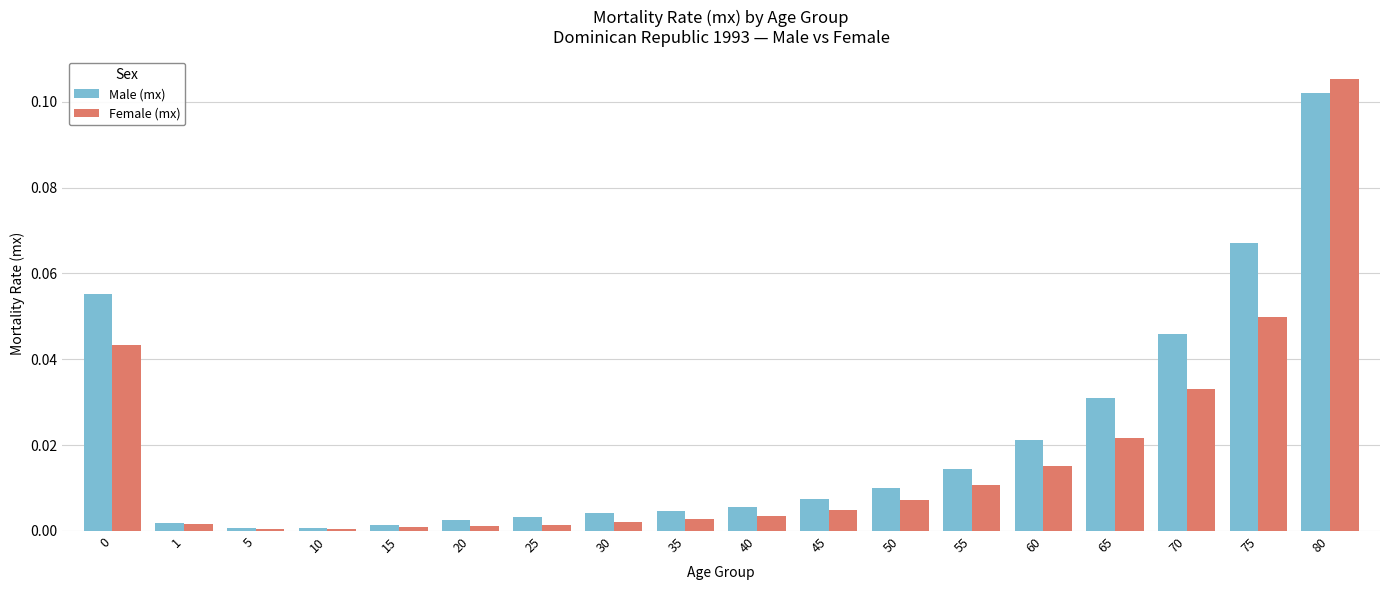

Which series has the widest spread of values?

Female (mx)